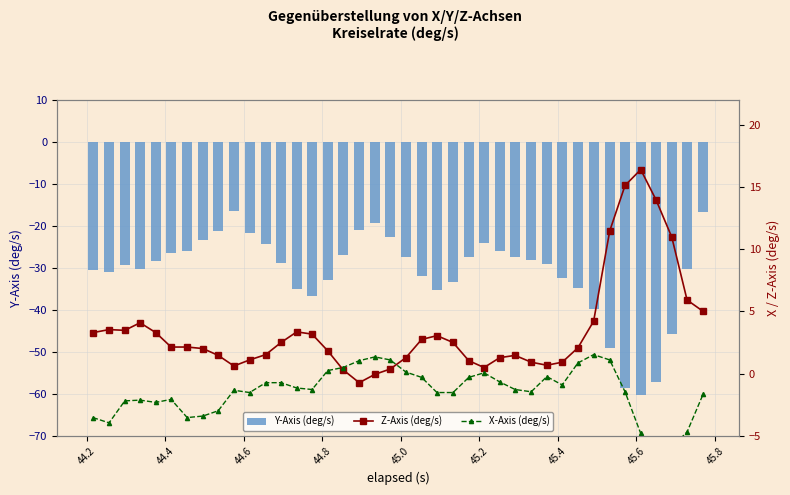

What is the average value of the Y-Axis (deg/s) series?

-31.2